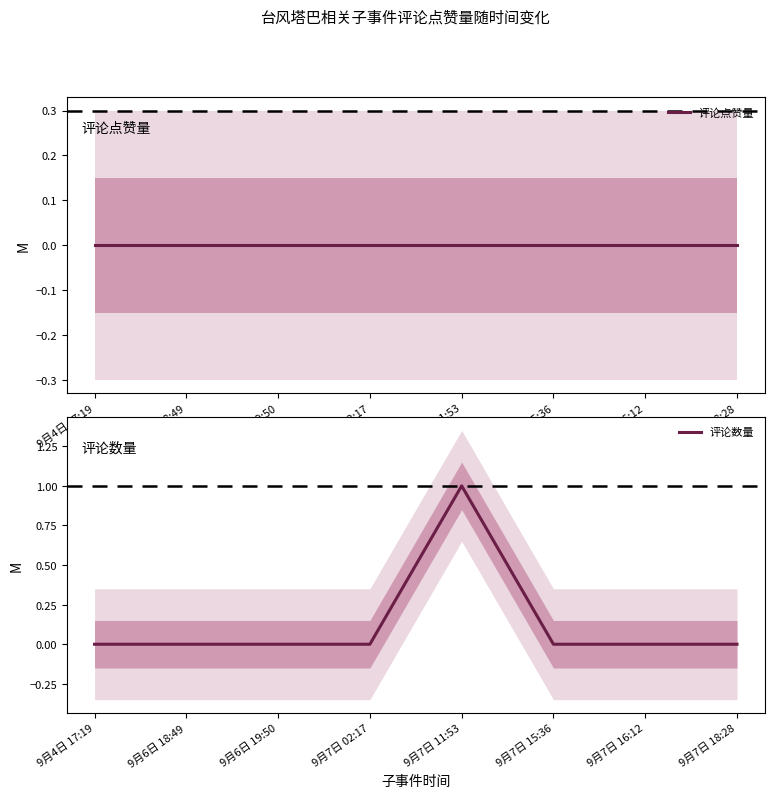

Which label corresponds to the smallest value in the chart?

9月4日 17:19